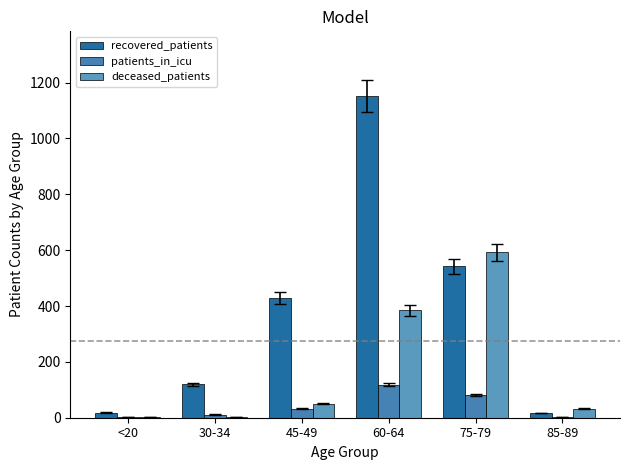

Are the bars horizontal?

No